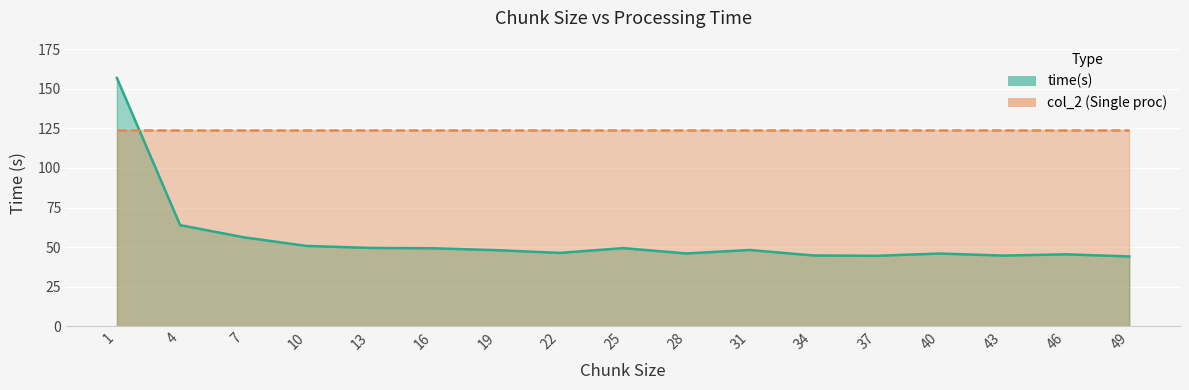

List the labels in order of value, smallest first.

49, 37, 43, 34, 46, 40, 28, 22, 19, 31, 16, 25, 13, 10, 7, 4, 1